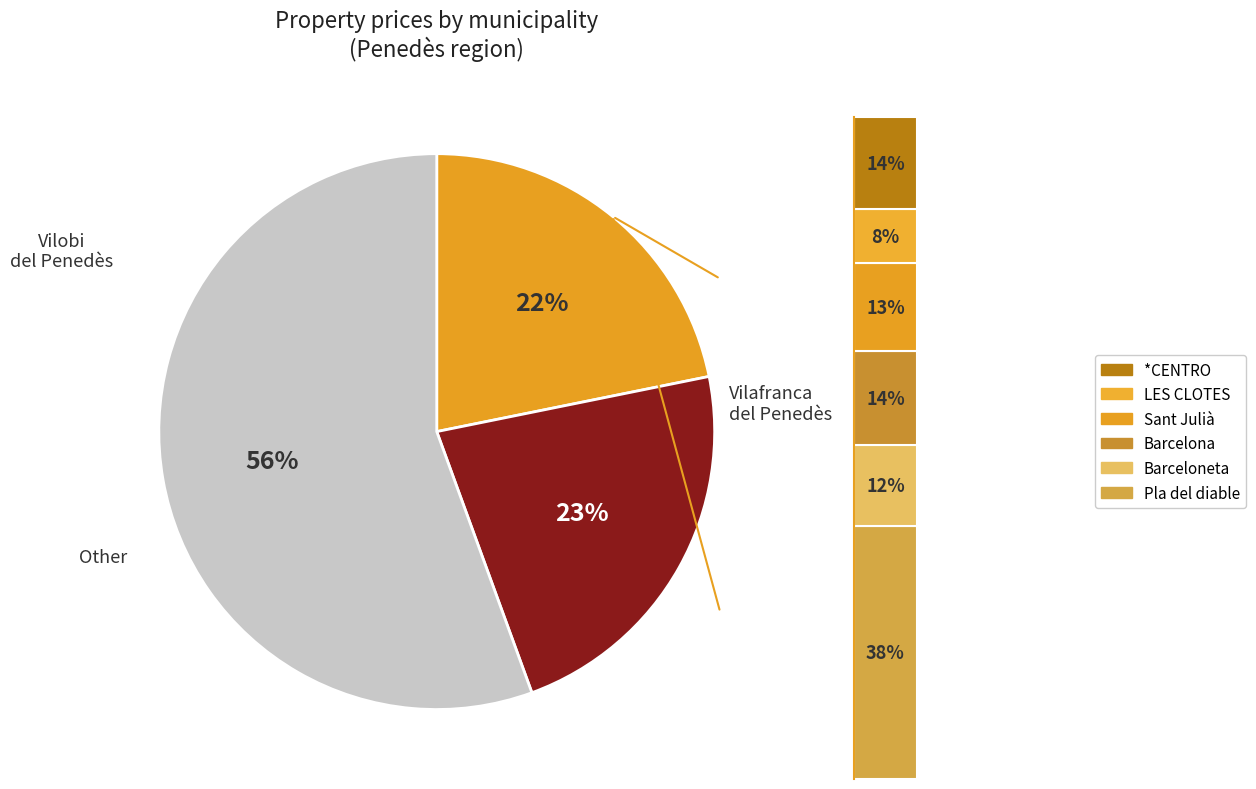

True or false: Font-rubí accounts for 8% of the total.

False